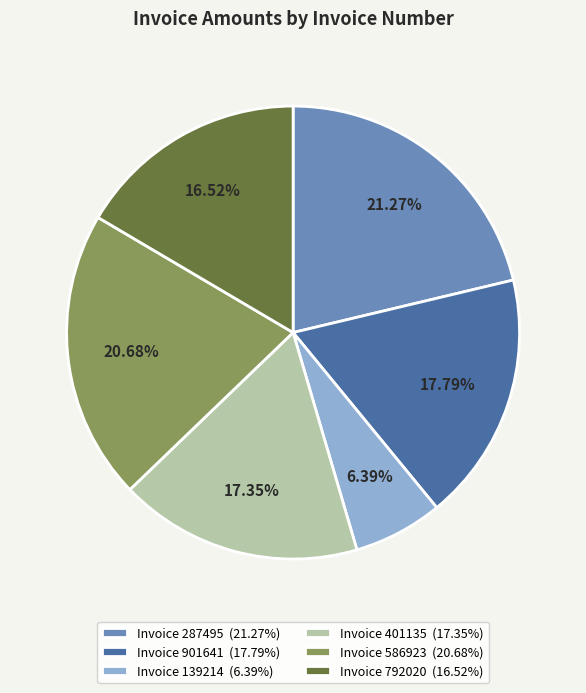

To the nearest percent, what is the average slice percentage?

17%